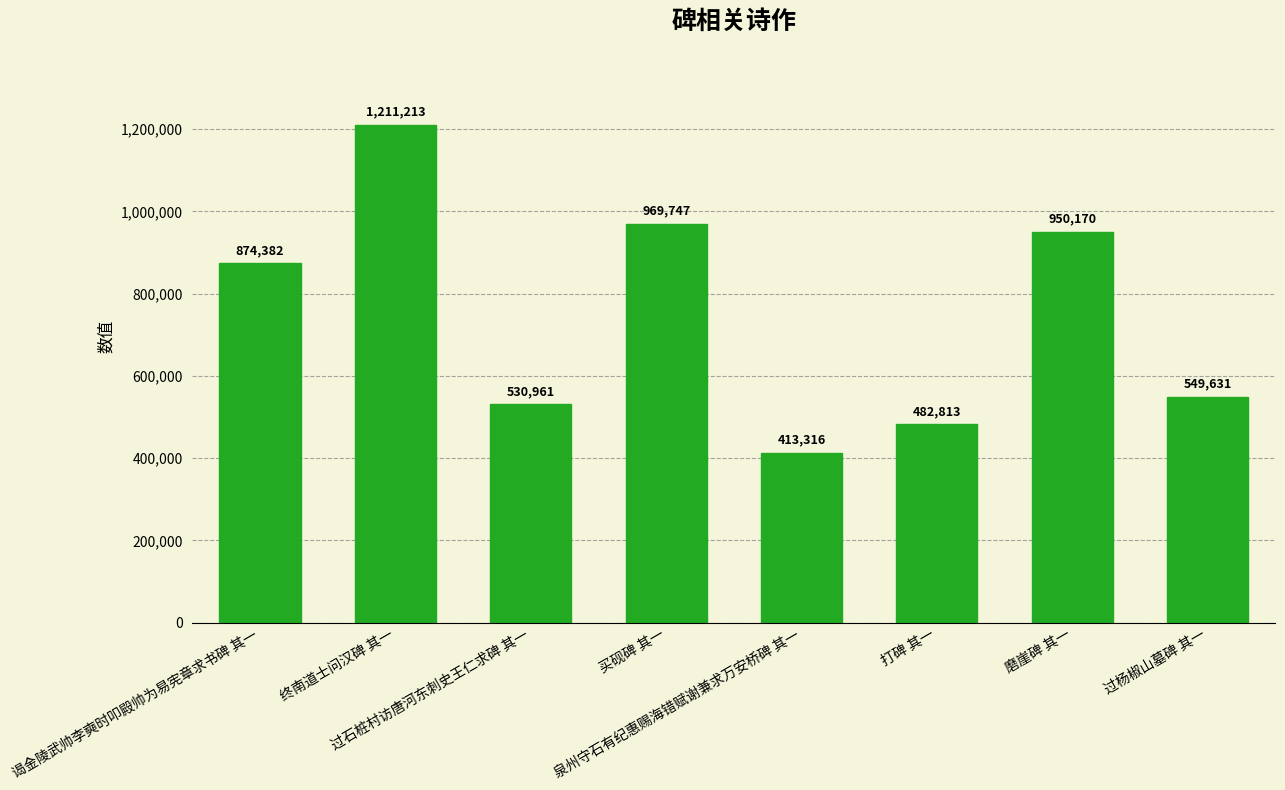

At which label is the value closest to 812264?

谒金陵武帅李奭时叩殿帅为易宪章求书碑 其一